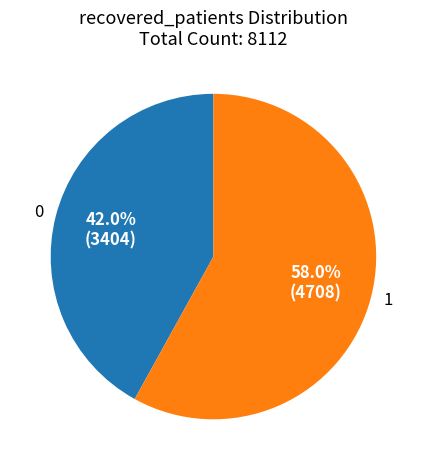

How many segments does this pie chart have?

2